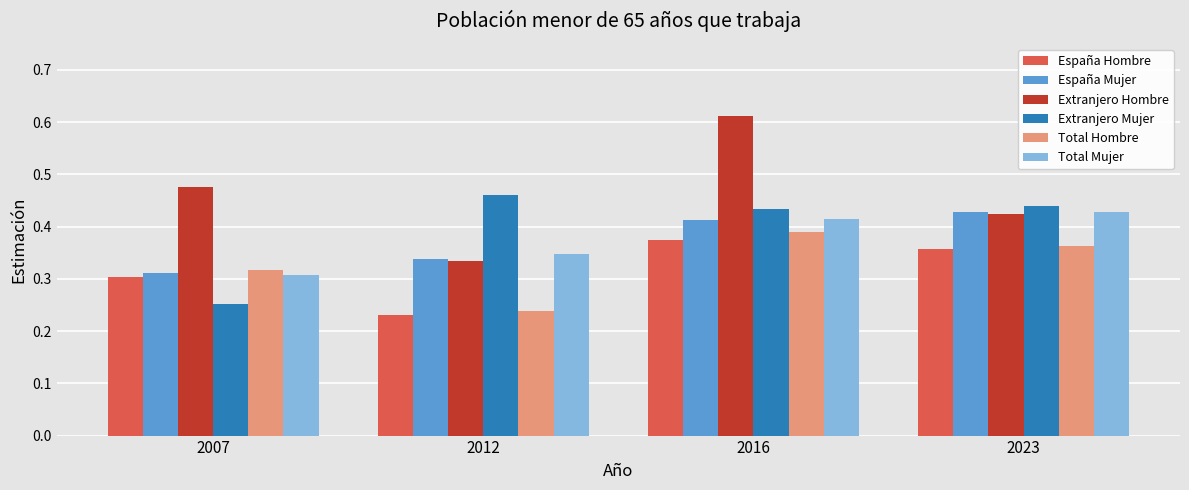

How many bars are there in each group?

6